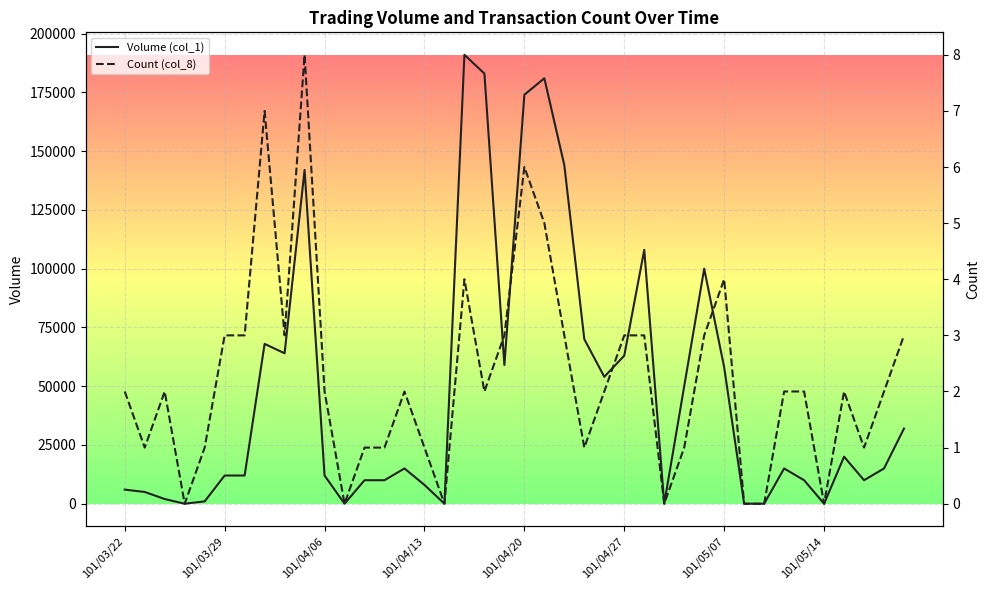

In Count (col_8), how many points are lower than both neighbors (excluding endpoints)?

10